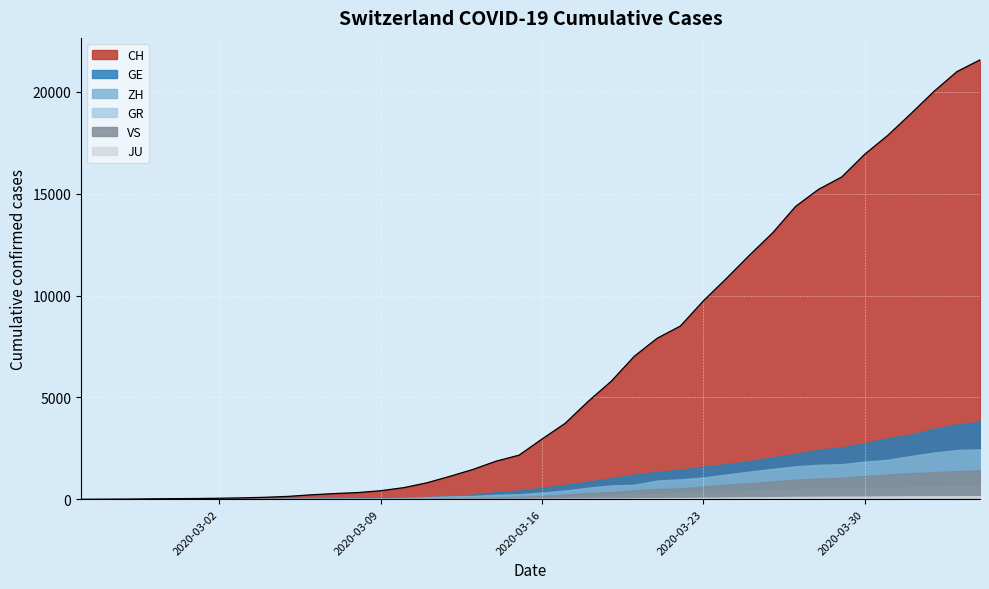

Where is JU nearest to the value 77?

28